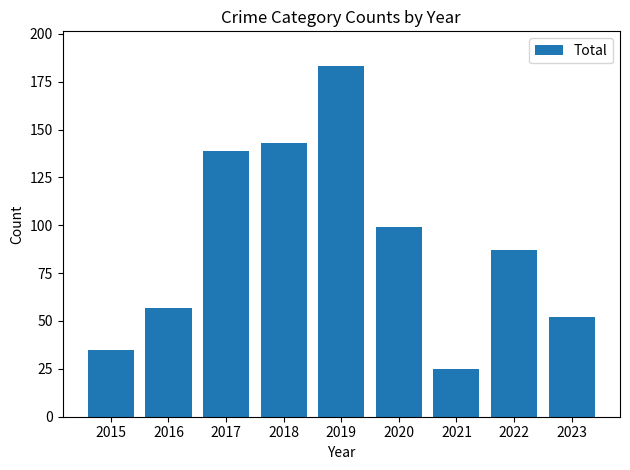

What is the value of the 6th bar from the left?

99